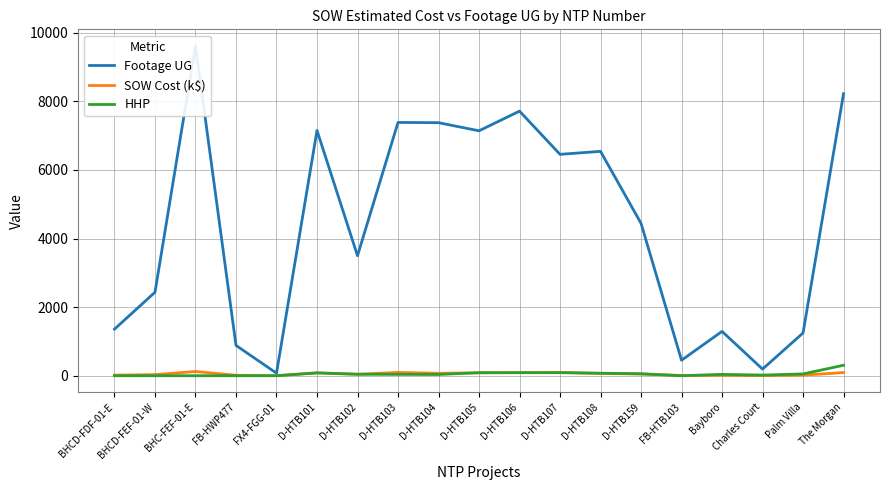

What is the sum of the SOW Cost (k$) values at D-HTB159 and FB-HTB103?

56.4